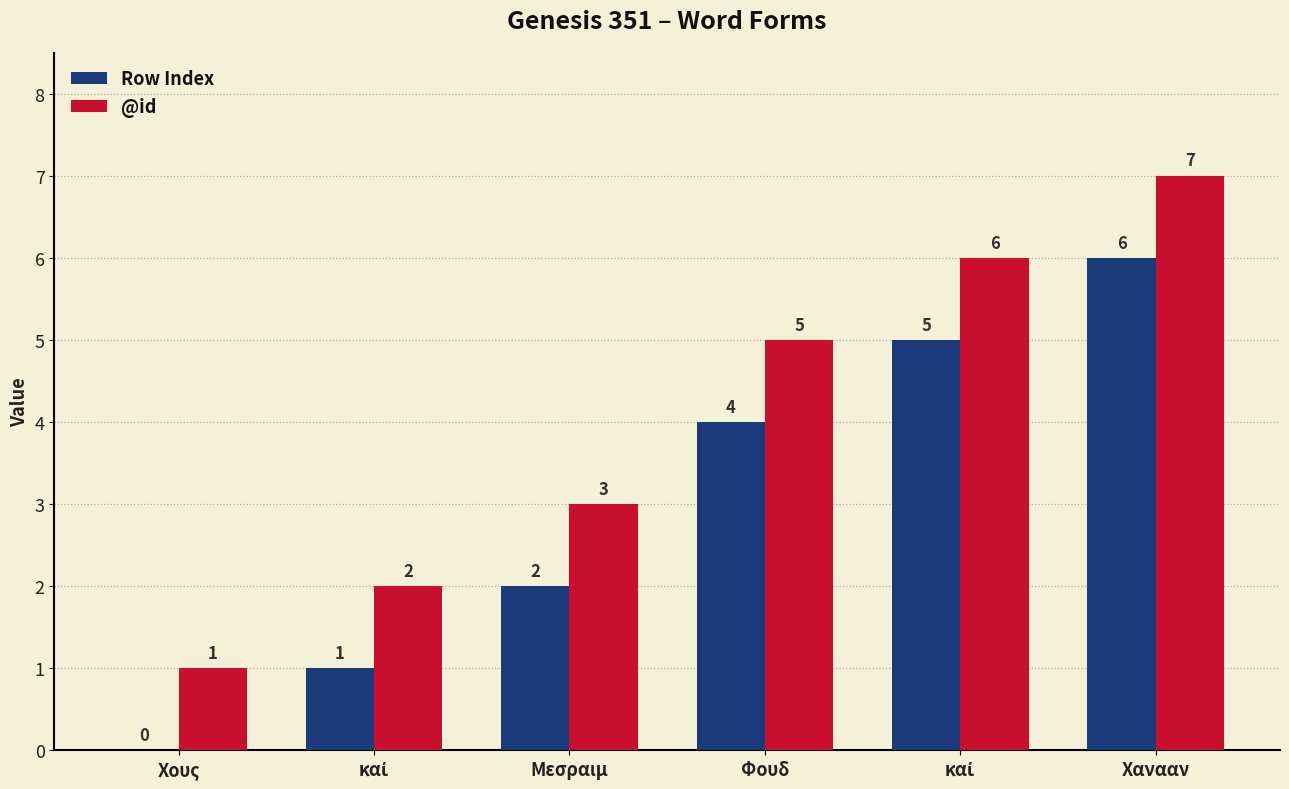

Are the bars horizontal?

No